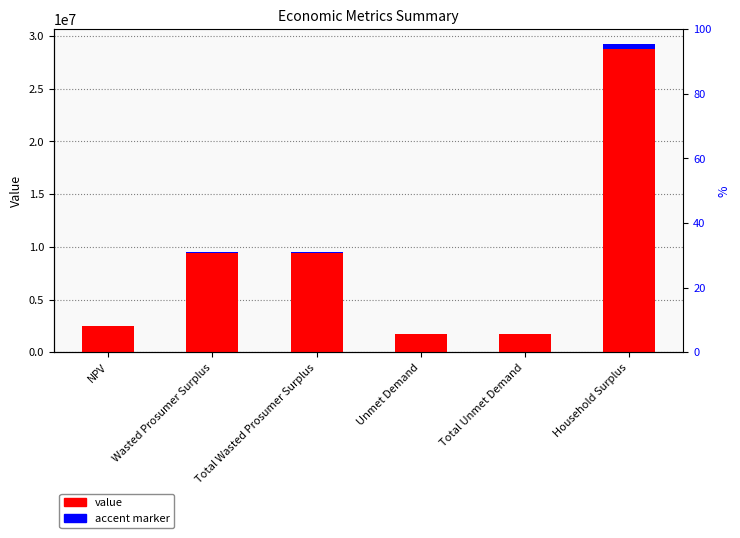

The value series shows 20369805.4 at Household Surplus. True or false?

False